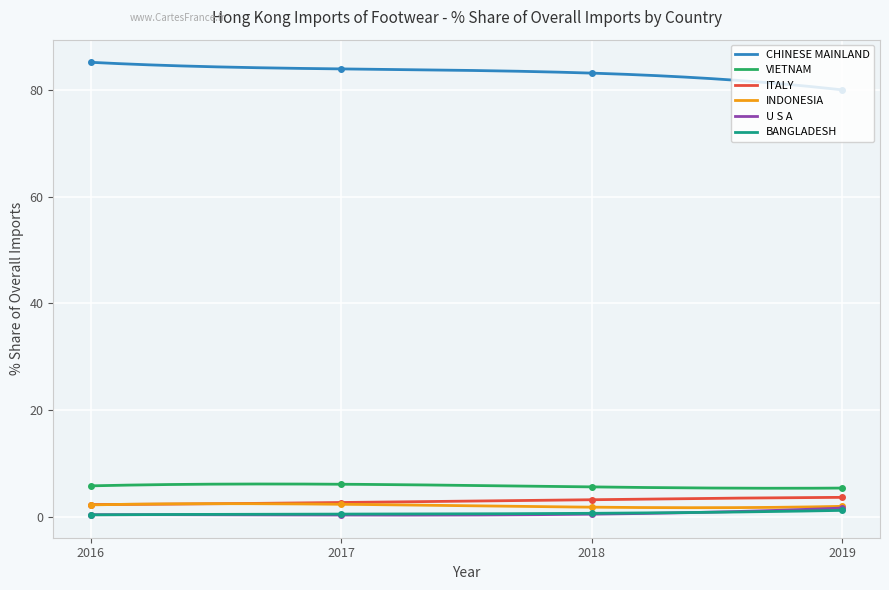

True or false: CHINESE MAINLAND and VIETNAM cross at least once.

False